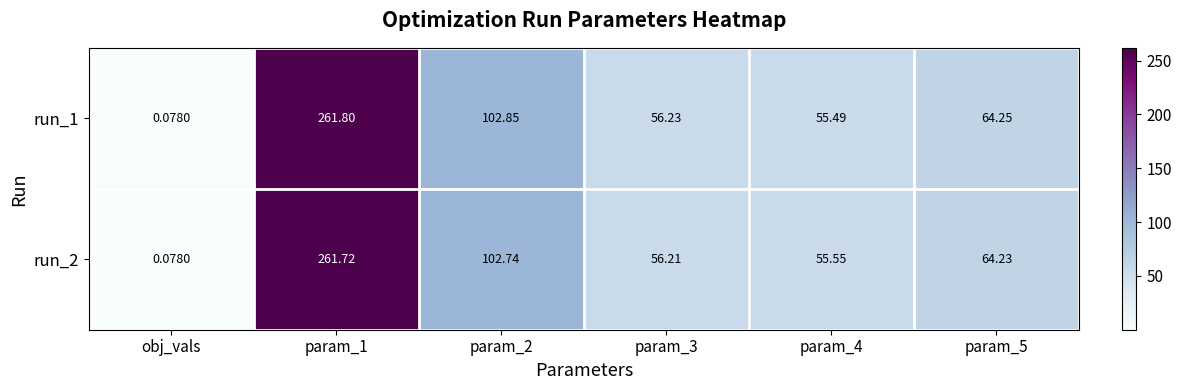

Is the value of run_1 at param_3 greater than the value of run_2 at obj_vals?

Yes